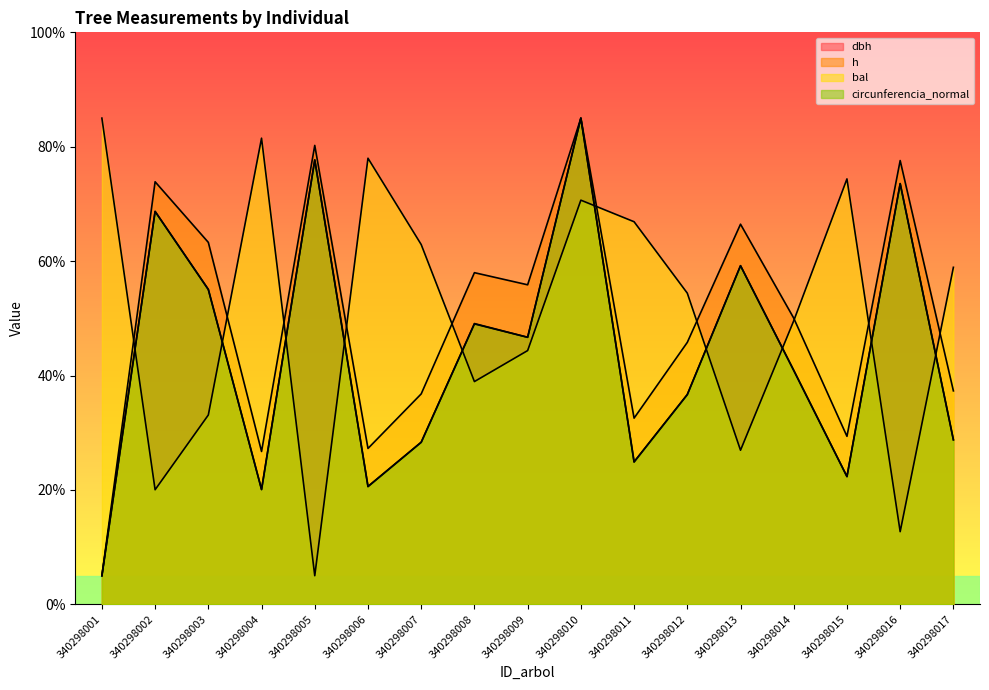

Reading left to right, list all the values displayed in this chart.

dbh: 340298001=5.0	340298002=68.7	340298003=55.0	340298004=20.1	340298005=77.7	340298006=20.6	340298007=28.3	340298008=49.0	340298009=46.7	340298010=85.0	340298011=24.9	340298012=36.7	340298013=59.2	340298014=40.9	340298015=22.3	340298016=73.5	340298017=28.8
h: 340298001=5.0	340298002=73.9	340298003=63.3	340298004=26.7	340298005=80.2	340298006=27.3	340298007=36.8	340298008=58.0	340298009=55.9	340298010=85.0	340298011=32.5	340298012=45.8	340298013=66.5	340298014=50.0	340298015=29.4	340298016=77.6	340298017=37.3
bal: 340298001=85.0	340298002=20.0	340298003=33.1	340298004=81.5	340298005=5.0	340298006=78.0	340298007=62.9	340298008=38.9	340298009=44.4	340298010=70.7	340298011=66.9	340298012=54.4	340298013=26.9	340298014=49.6	340298015=74.4	340298016=12.7	340298017=58.9
circunferencia_normal: 340298001=5.0	340298002=68.7	340298003=55.1	340298004=20.1	340298005=77.7	340298006=20.6	340298007=28.3	340298008=49.1	340298009=46.7	340298010=85.0	340298011=24.9	340298012=36.7	340298013=59.2	340298014=40.9	340298015=22.3	340298016=73.6	340298017=28.8